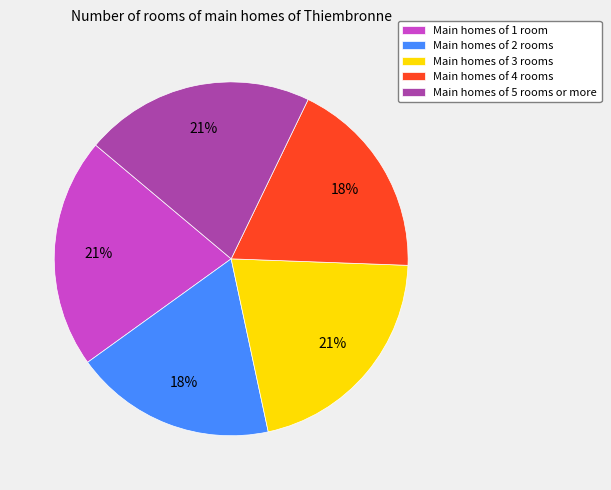

Which has a higher value, Main homes of 4 rooms or Main homes of 3 rooms?

Main homes of 3 rooms